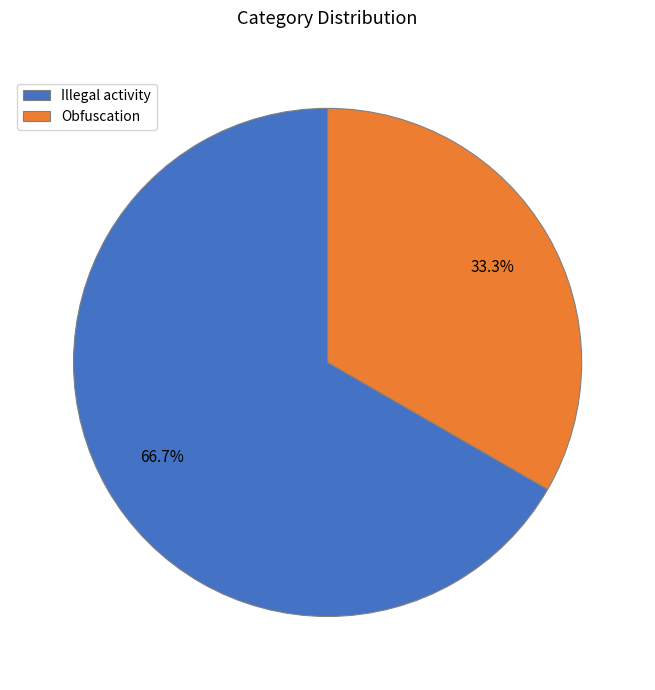

What is the ratio of the value at Illegal activity to the value at Obfuscation?

2.0